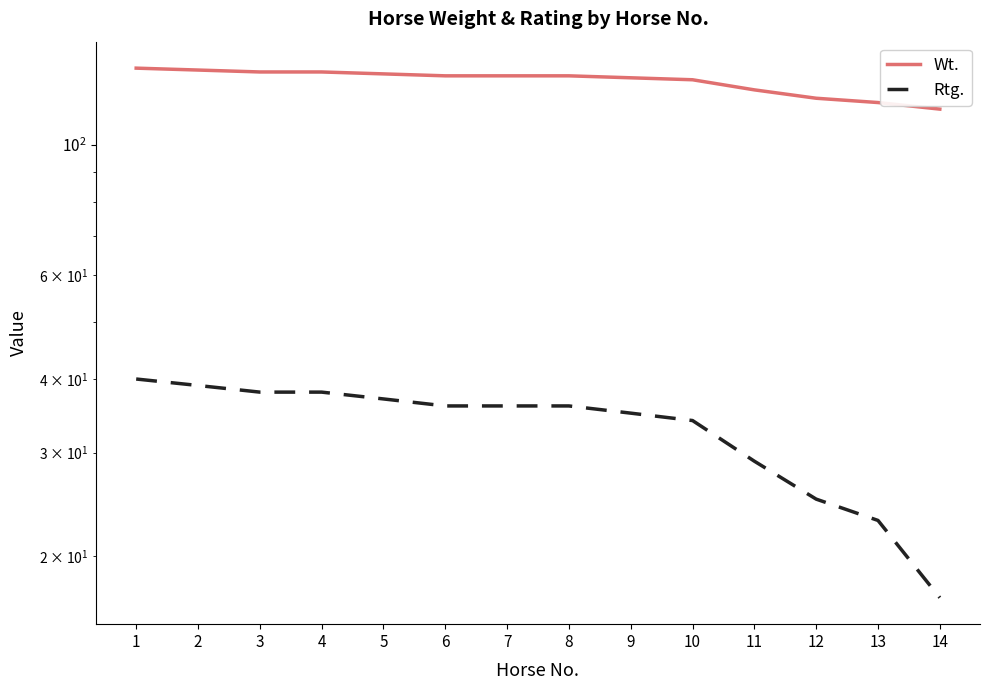

True or false: Wt. has a value of 230 at 5.

False